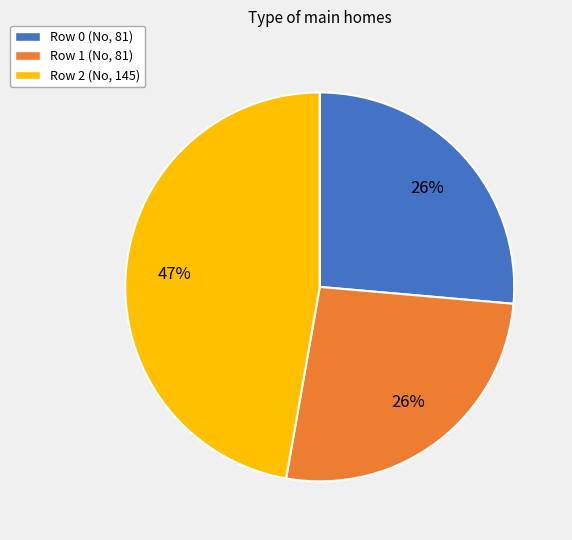

To the nearest percent, what is the combined percentage of Row 0 and Row 2?

74%